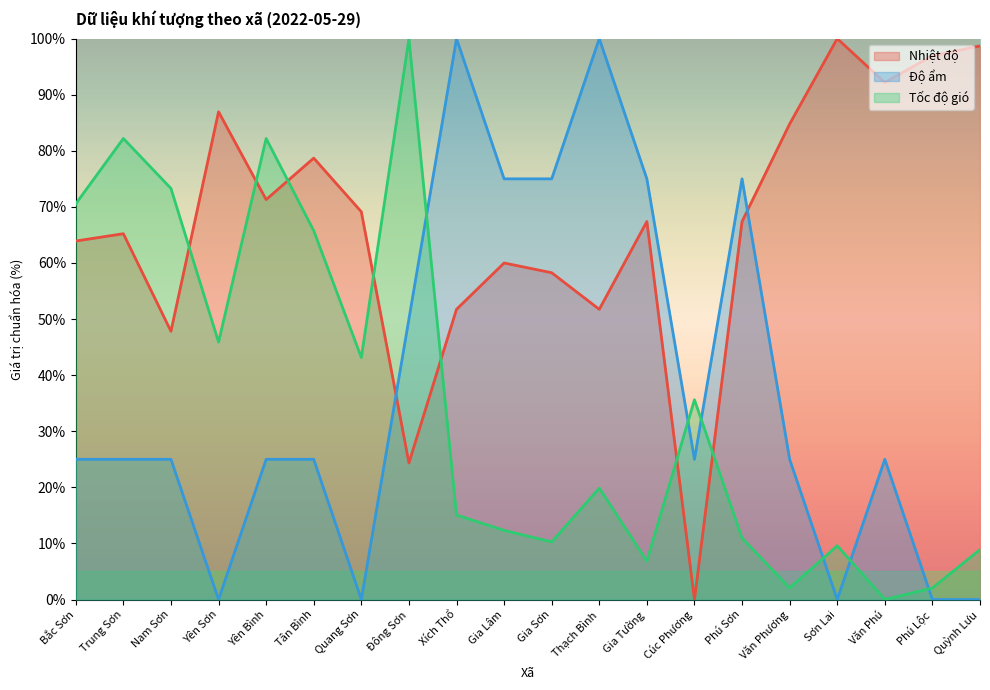

True or false: Tốc độ gió and Nhiệt độ cross at least once.

True